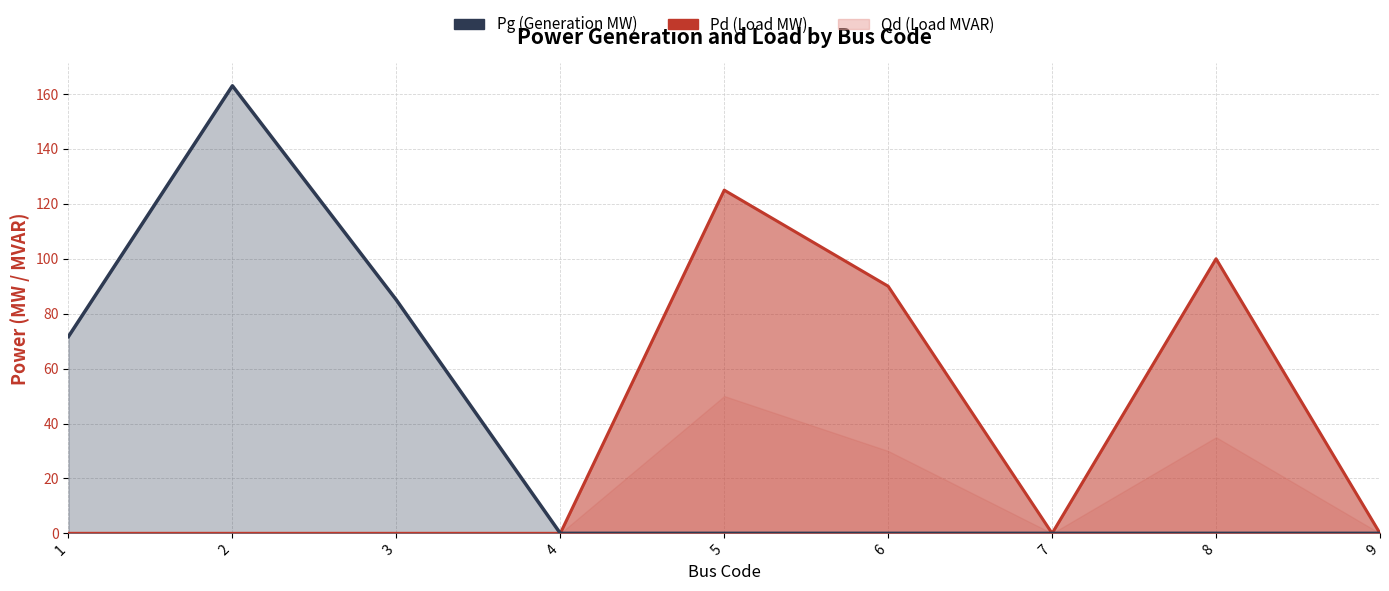

At which label is Pg closest to 81?

3